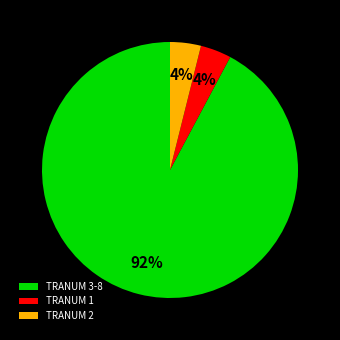

What is the largest slice in the pie chart?

TRANUM 3-8